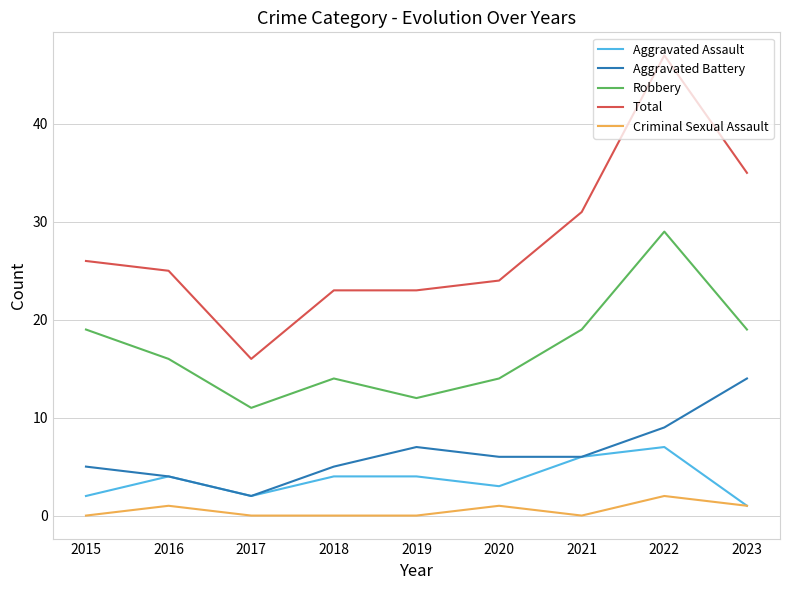

What are all the series names shown in the legend?

Aggravated Assault, Aggravated Battery, Robbery, Total, Criminal Sexual Assault